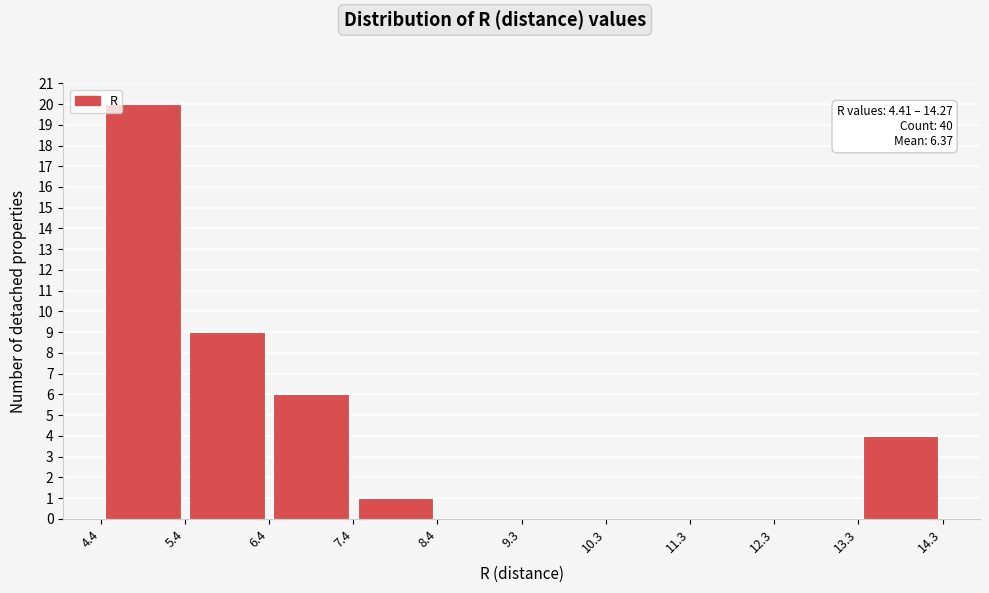

Over which range of the x-axis is the bar tallest?

4.4 to 5.4